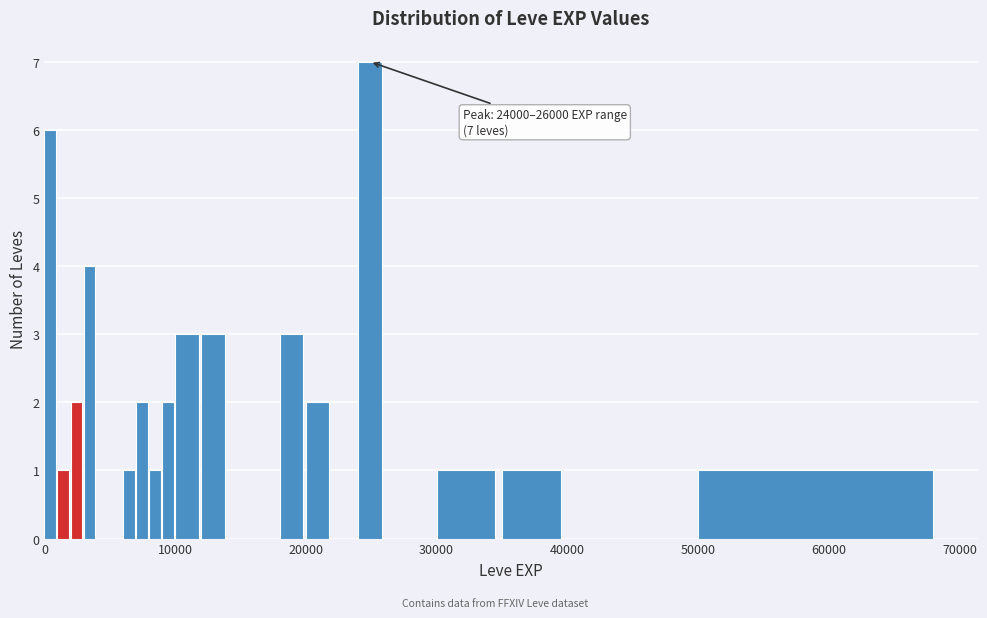

Read against the x-axis, roughly where is the centre of the tallest bar?

25000